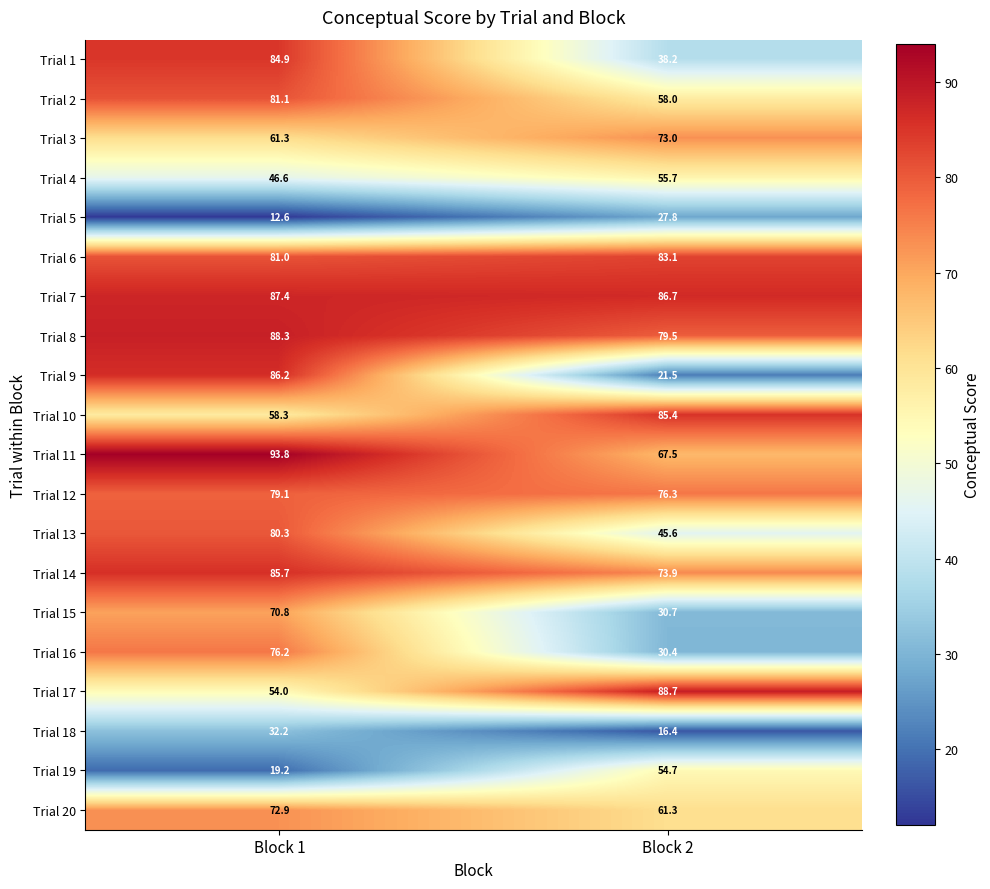

The value of Trial 18 at Block 1 is 32.2. True or false?

True